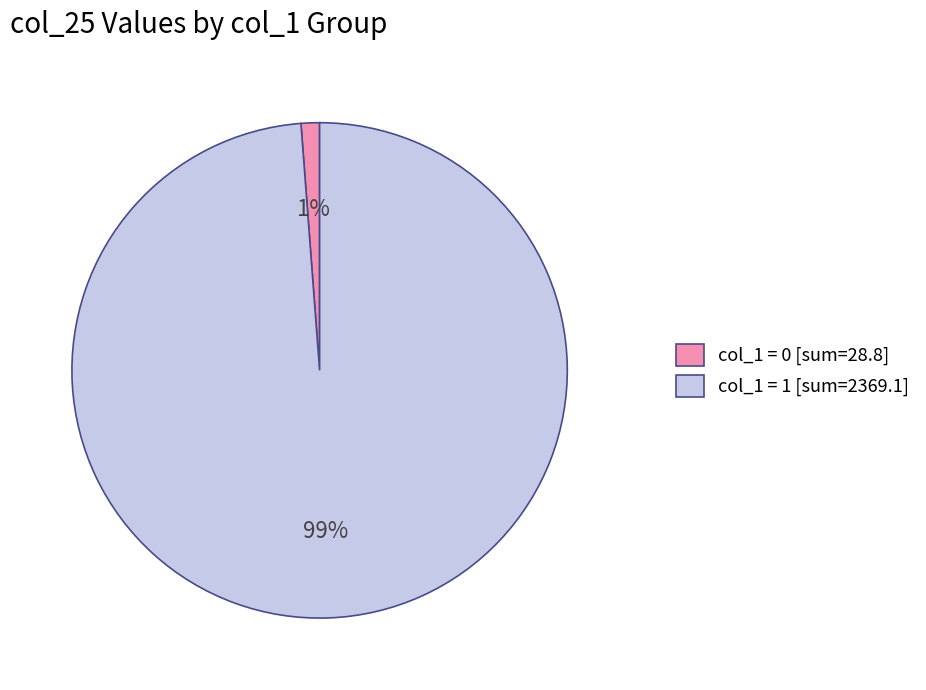

To the nearest percent, what percentage of the pie is col_1 = 0 [sum=28.8]?

1%